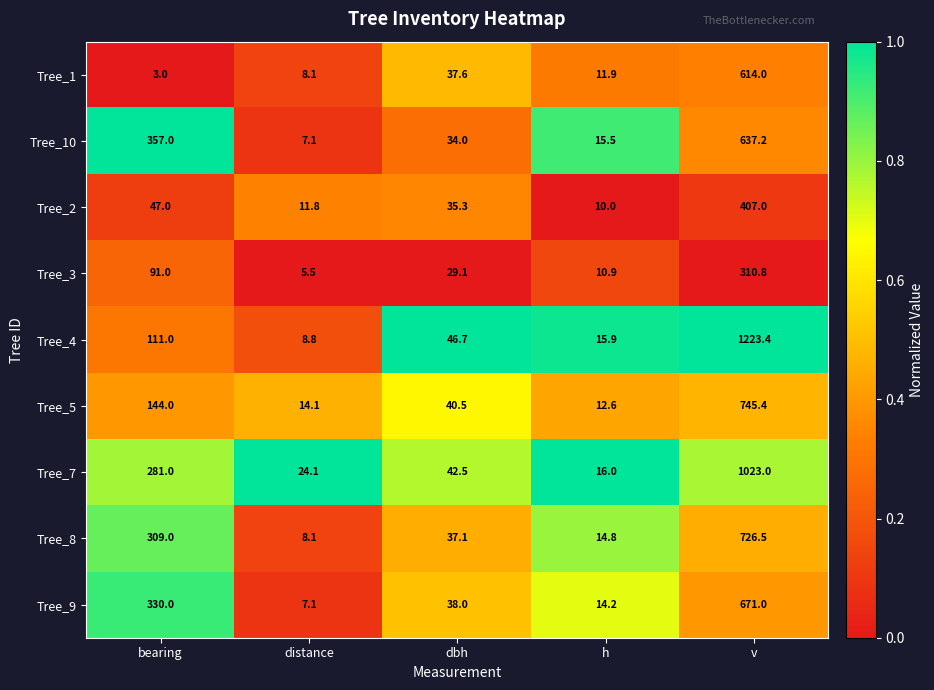

Where is Tree_1 nearest to the value 308?

dbh